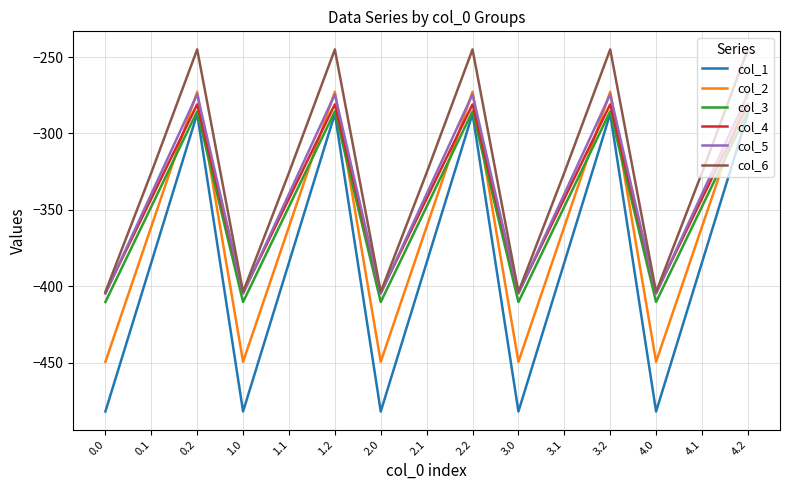

What is the difference between the highest and lowest values at 4.2?

42.1